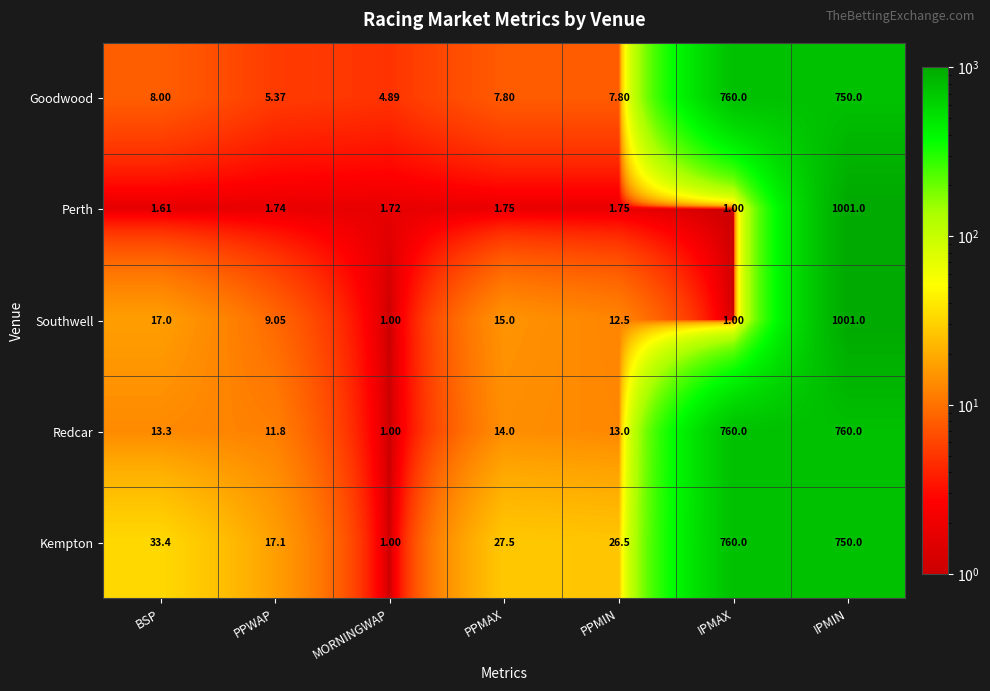

At BSP, list the series in order from smallest to largest.

Perth, Goodwood, Redcar, Southwell, Kempton